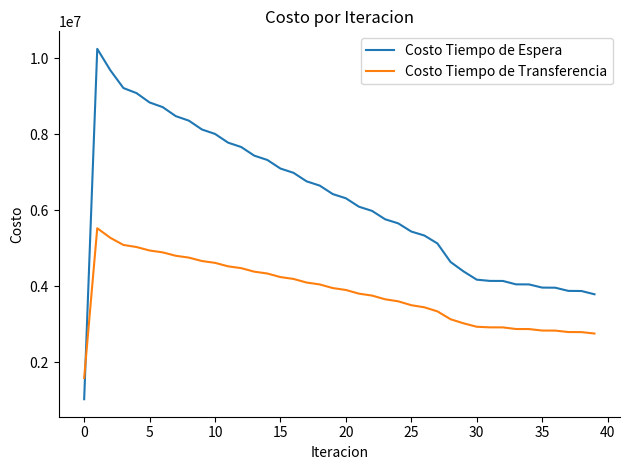

Which series has the largest total across all categories?

Costo Tiempo de Espera